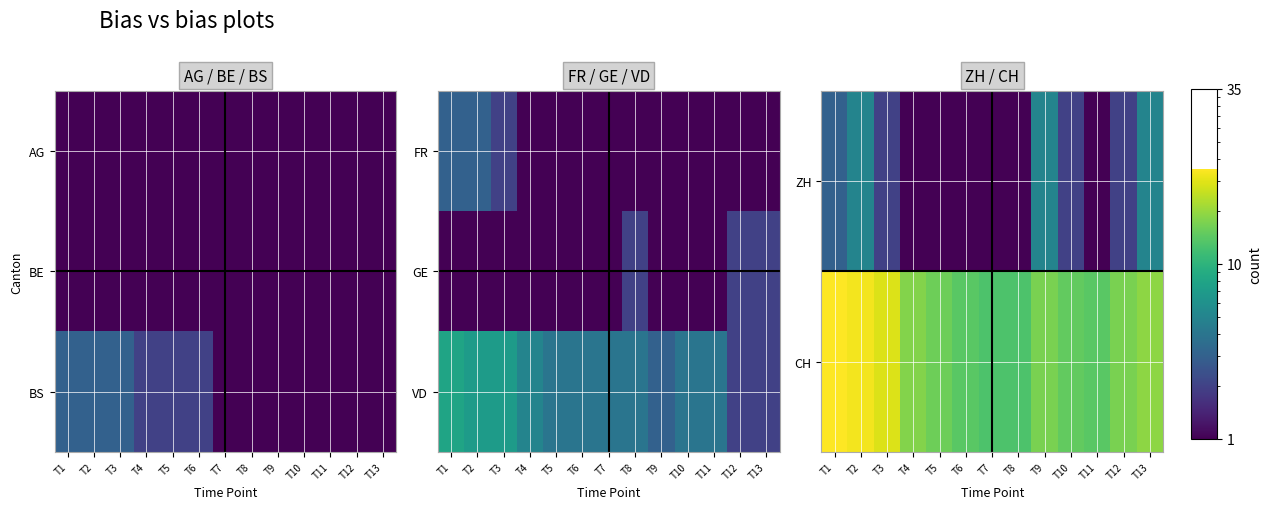

Rank the categories by CH value from highest to lowest.

T1, T2, T3, T13, T4, T9, T12, T5, T10, T6, T11, T7, T8